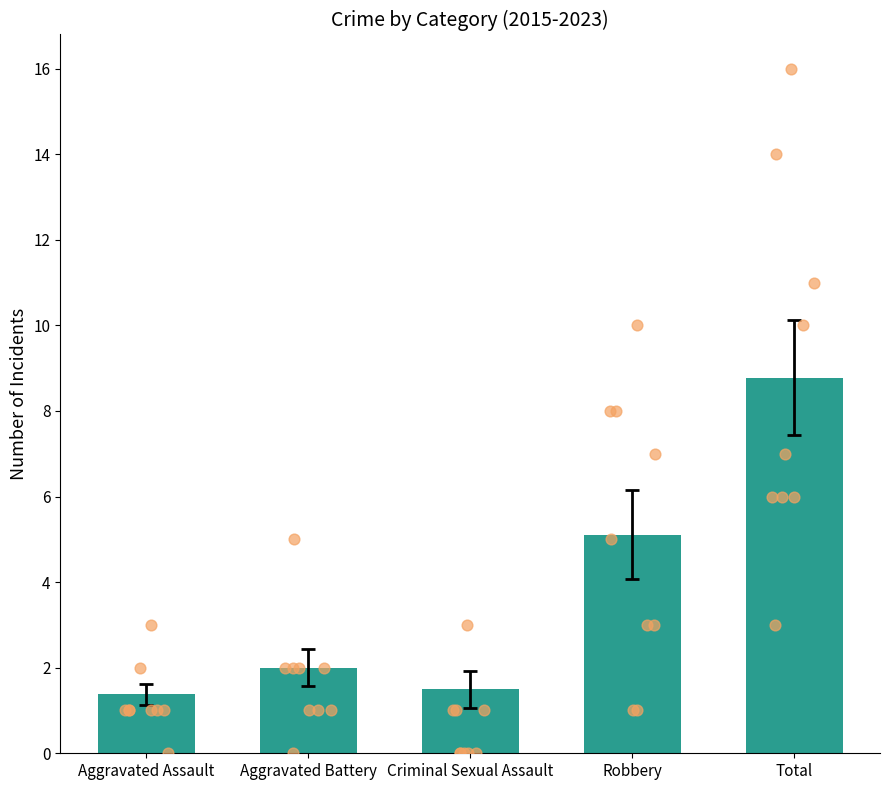

Which series has the largest total across all categories?

Total